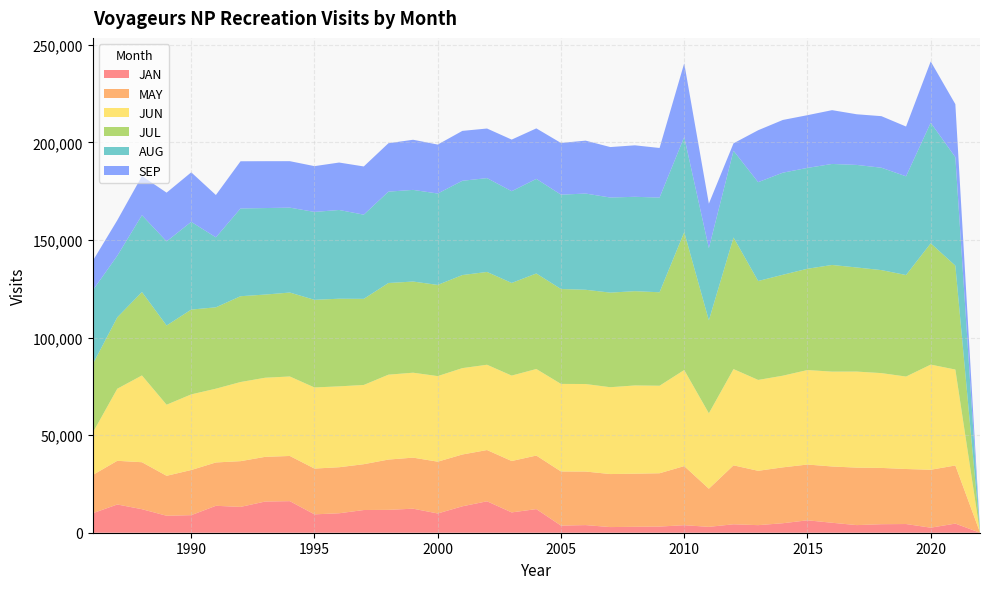

Reading left to right, extract all data points from this chart.

JAN: 4	4679	2585	4458	4369	3906	5105	6365	4866	3884	4331	3011	3863	3153	3038	2897	3911	3651	12105	10416	16113	13541	9870	12323	11720	11640	9973	9419	16181	15991	13234	13804	9001	8700	12059	14472	9970
MAY: 172	29785	29681	28198	28843	29449	28844	28579	28634	27846	30198	19544	30282	27320	27215	27169	27448	27740	27441	26333	26259	26552	26540	26158	25770	23479	23588	23460	23154	22899	23443	22204	23139	20470	24069	22387	19591
JUN: 28	49166	53895	47387	48594	49235	48611	48435	46978	46580	49339	38658	49250	44862	45229	44506	44853	44878	44364	43785	43718	44273	43862	43534	43515	40614	41457	41567	40744	40549	40559	37816	38767	36435	44482	36950	21607
JUL: 130	53255	62161	52031	52789	53350	54668	51910	51718	50700	67433	47637	70657	47900	48316	48480	48304	48641	48954	47475	47559	47692	46727	46714	46972	44130	44911	44917	43012	42617	43970	41698	43458	40595	42752	36590	35088
AUG: 44	55580	61797	50586	52468	52552	51770	51686	52321	50648	44457	36997	48756	48532	48362	48738	49304	48349	48480	47020	48090	48313	46842	46974	46825	43144	45474	45049	43513	44336	44974	35856	44948	43122	39372	31564	37872
SEP: 629	27166	31408	25517	26427	25963	27569	27018	27023	26620	3808	22804	37788	25414	26385	25864	27129	26498	25879	26451	25415	25572	25094	25699	24816	24709	24316	23465	23815	24021	24189	21695	25390	24970	20071	18194	15100